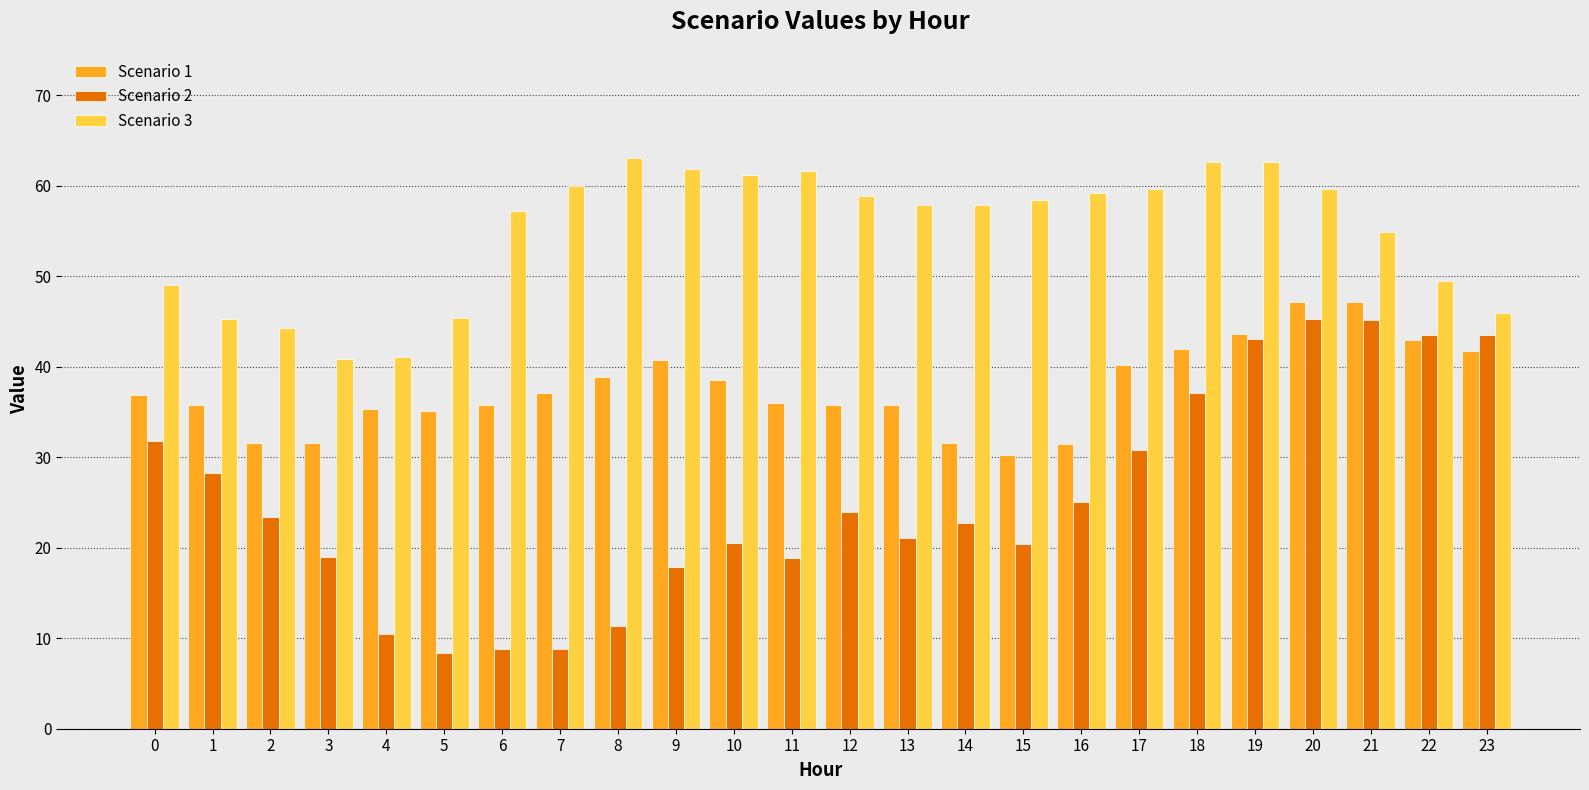

Which series changed the most between 11 and 21?

Scenario 2